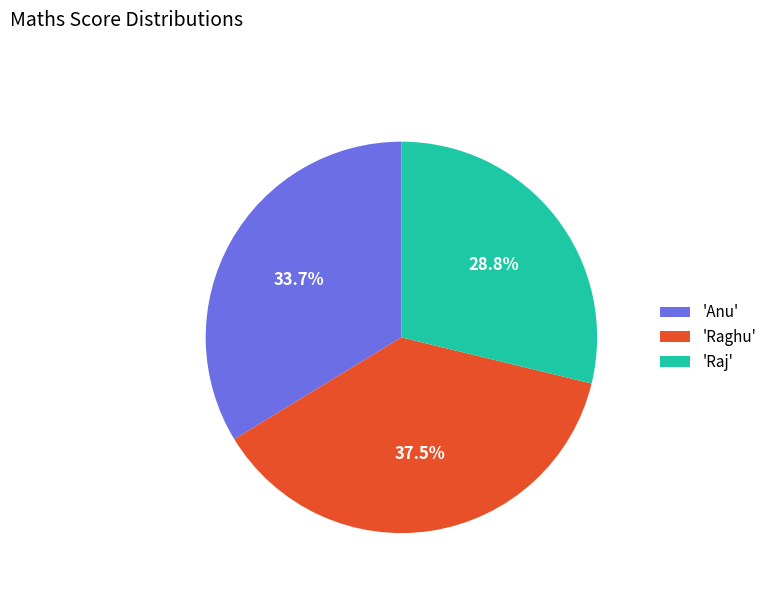

How much of the chart is everything except 'Raghu'?

62.5%